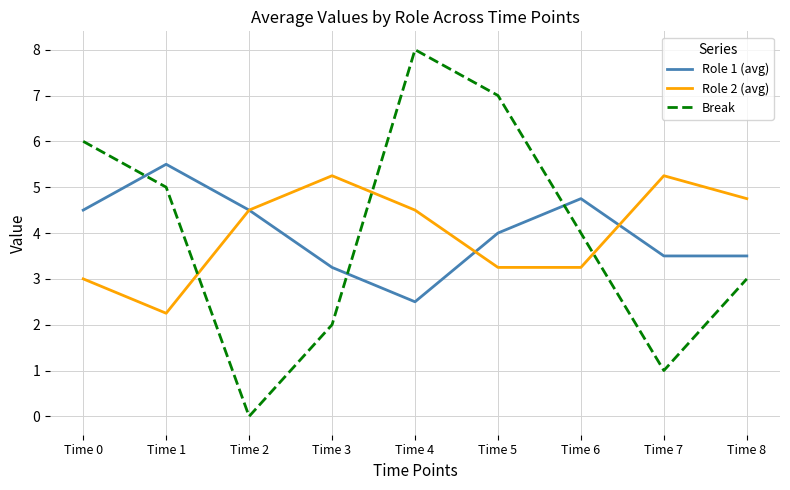

Which category has the highest value across all series?

Time 4